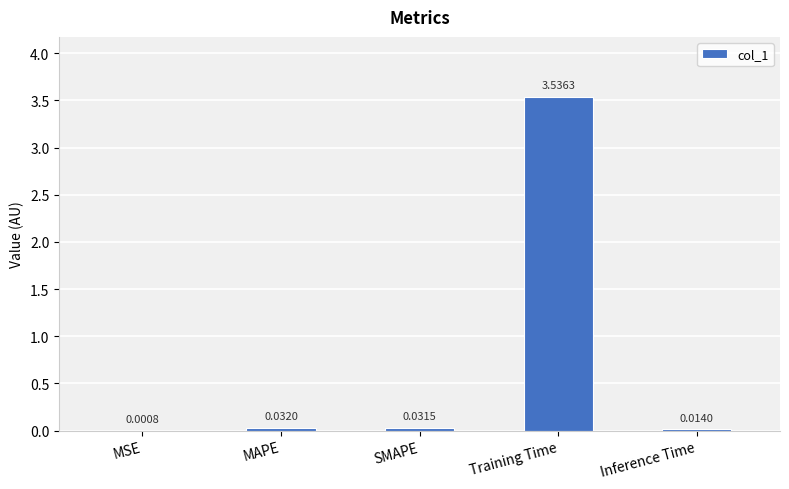

Does the chart contain stacked bars?

No